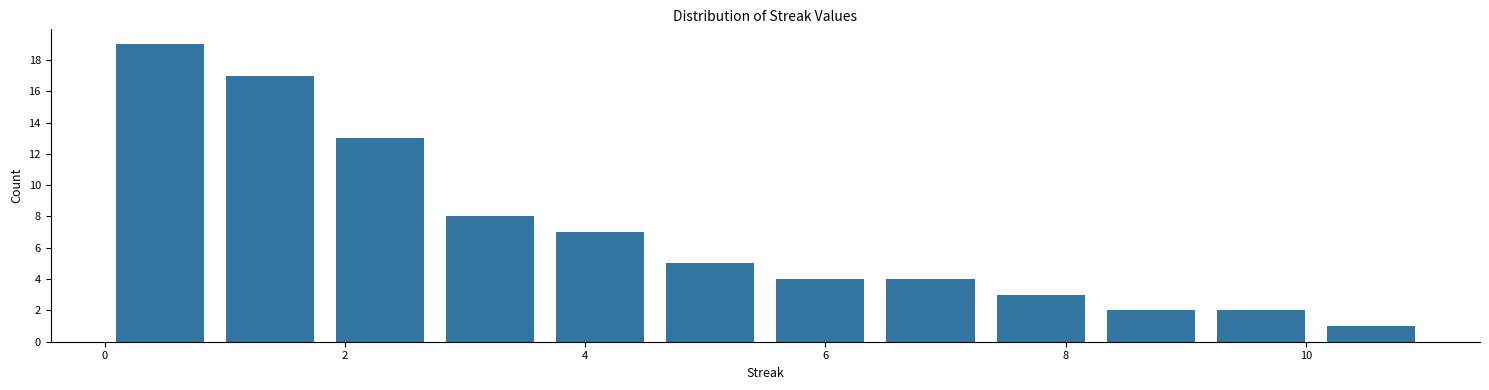

Over which range of the x-axis is the bar tallest?

0.0 to 1.0